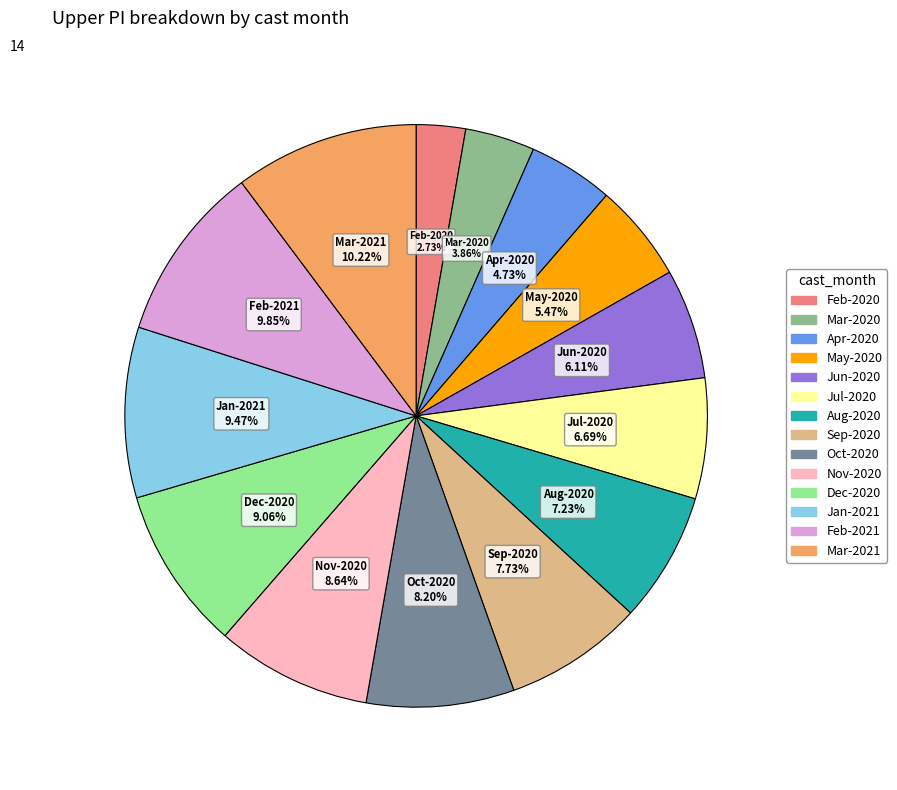

Does any single category account for the majority?

No